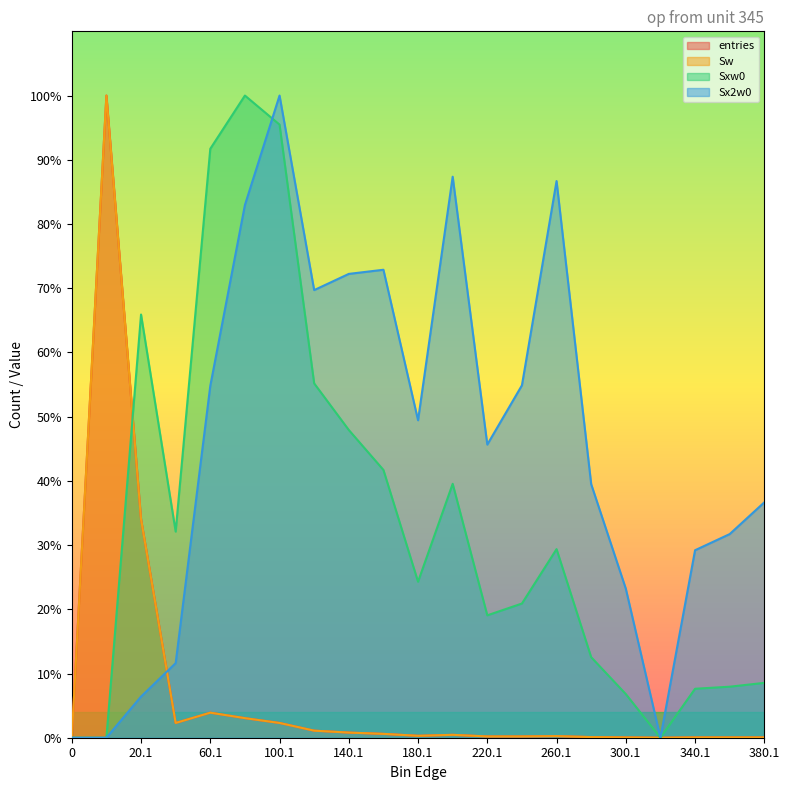

What is the sum of all Sxw0 values?

14131.8